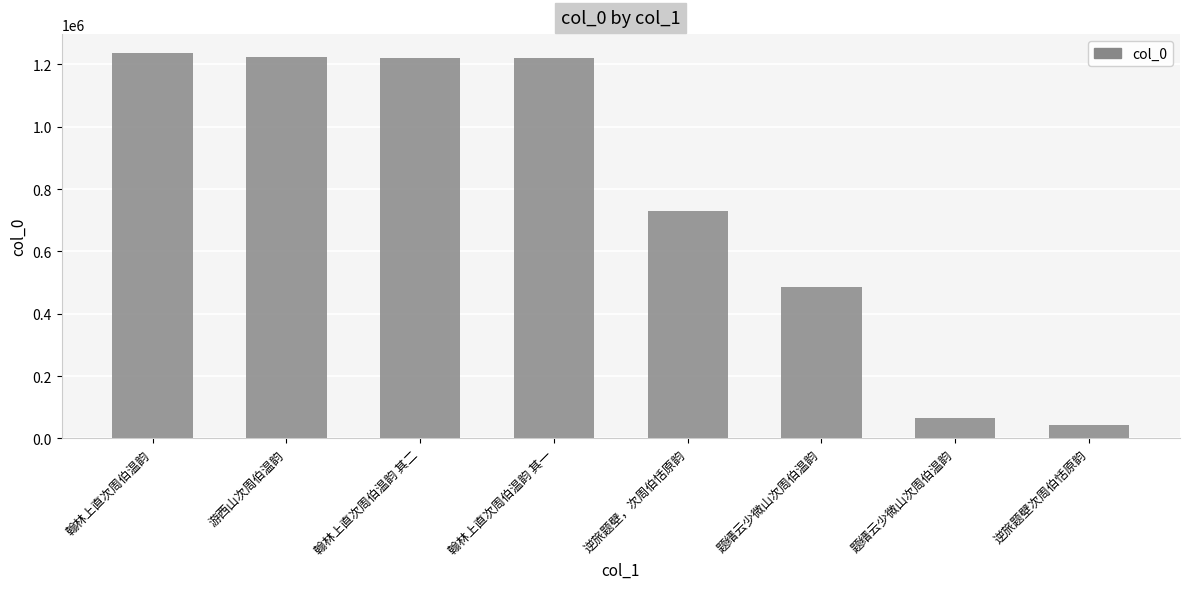

Which category has the highest value across all series?

翰林上直次周伯温韵